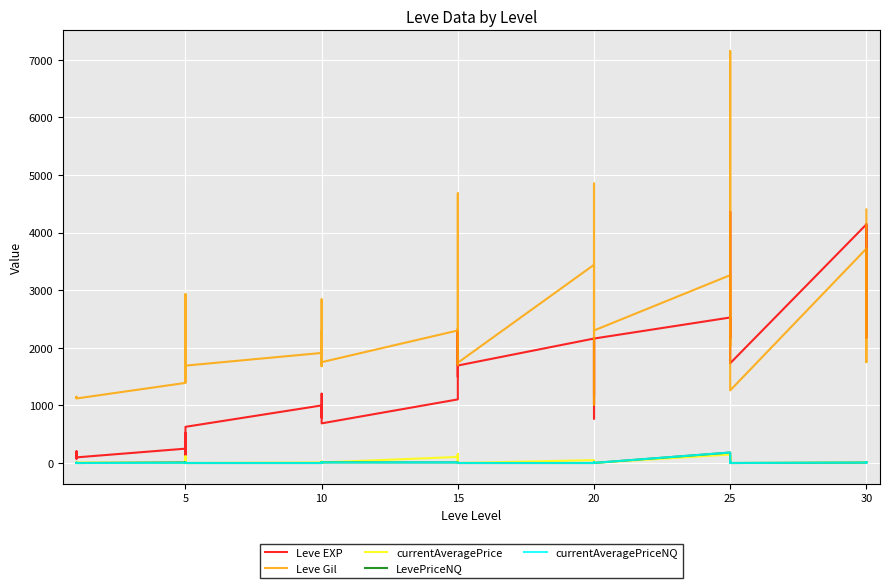

The value of Leve Gil at 30 is 387.3. True or false?

False